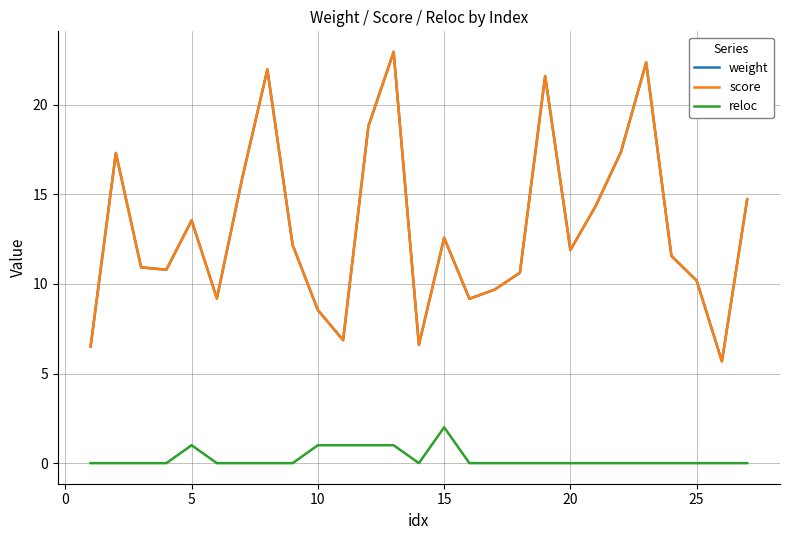

What is the difference between the maximum and minimum values in the reloc series?

2.0